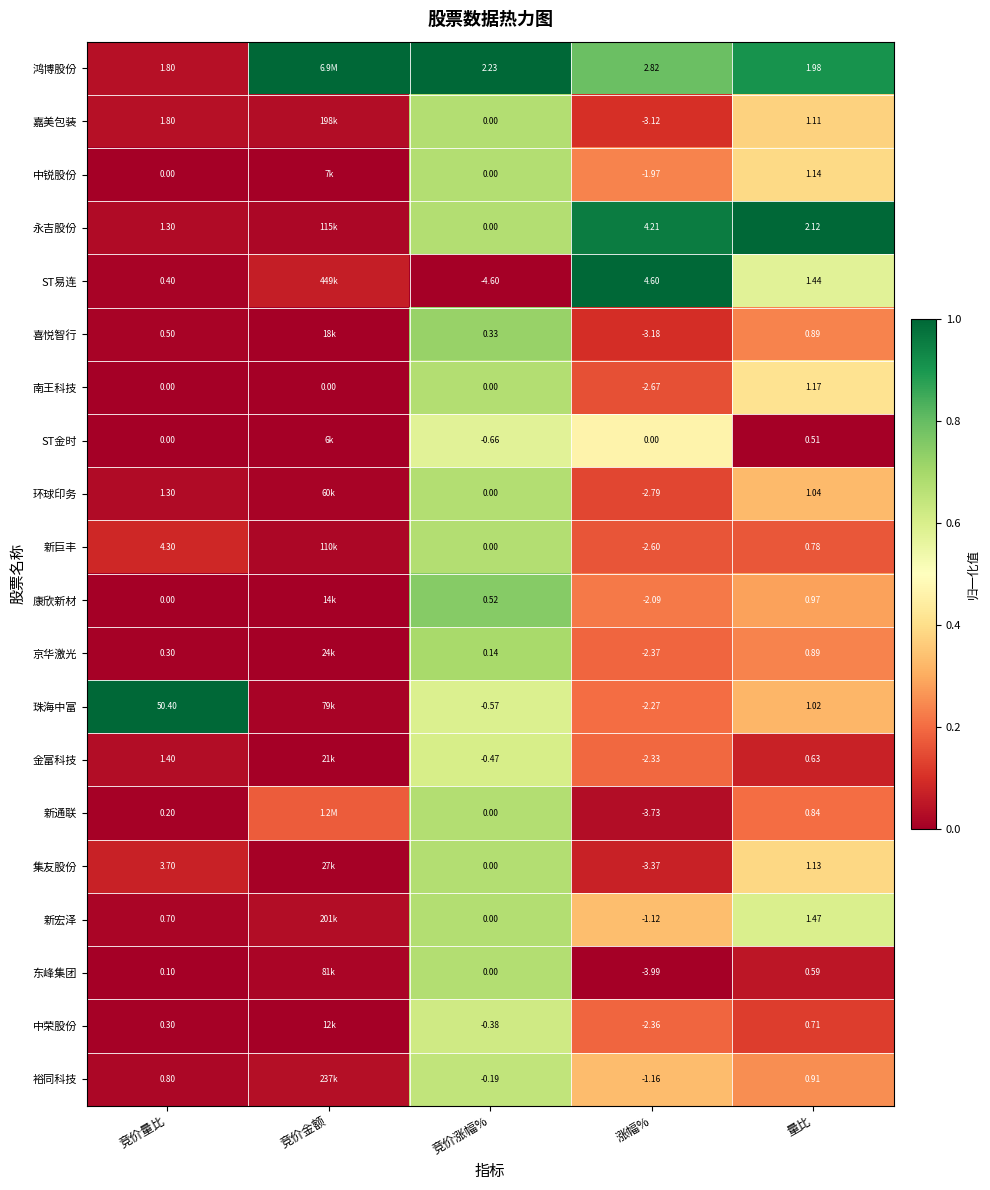

What is the maximum value shown in the chart?

1.0